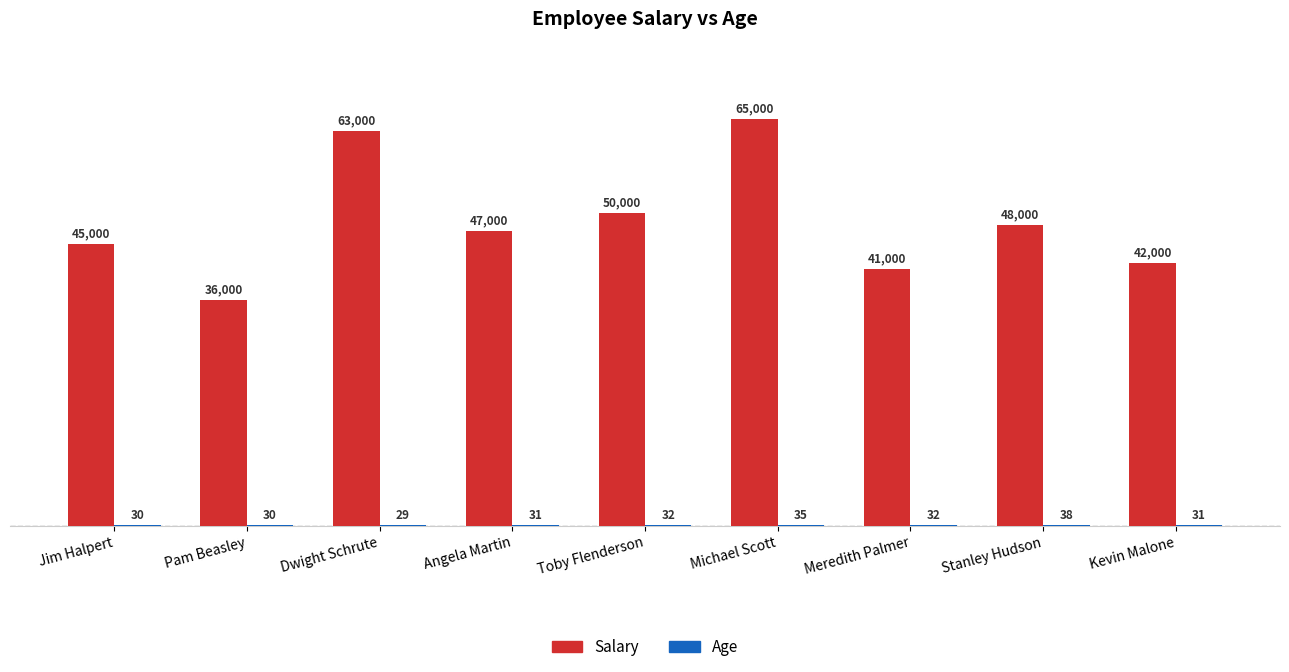

What is the spread (max minus min) of values at Dwight Schrute?

62971